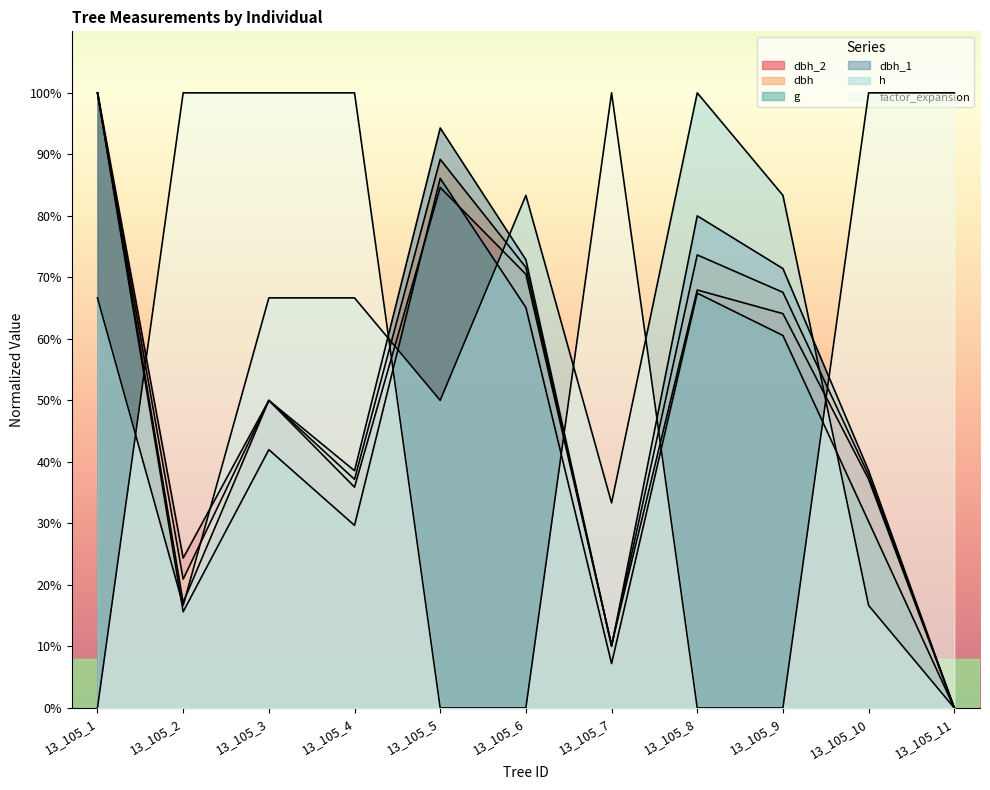

Is it true that factor_expansion equals 100.0 at 13_105_10?

True